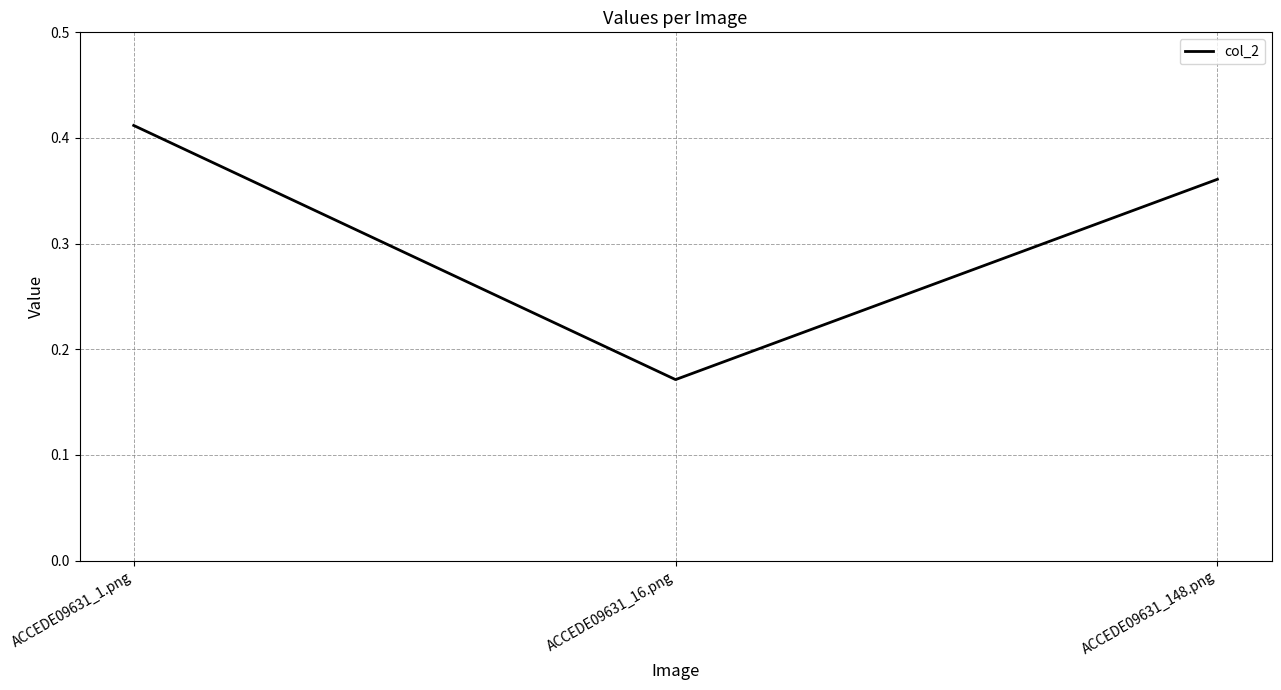

Which label corresponds to the smallest value in the chart?

ACCEDE09631_16.png